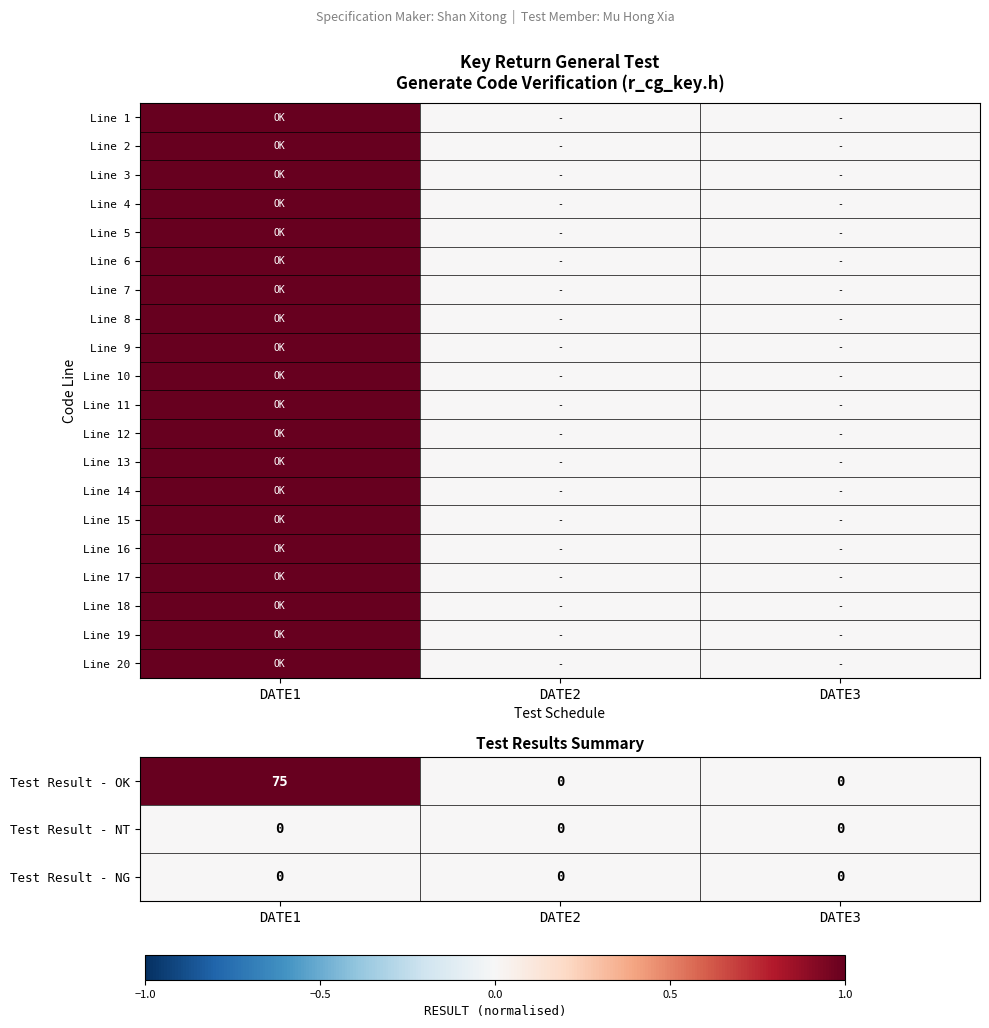

Which label corresponds to the largest value in the chart?

DATE1